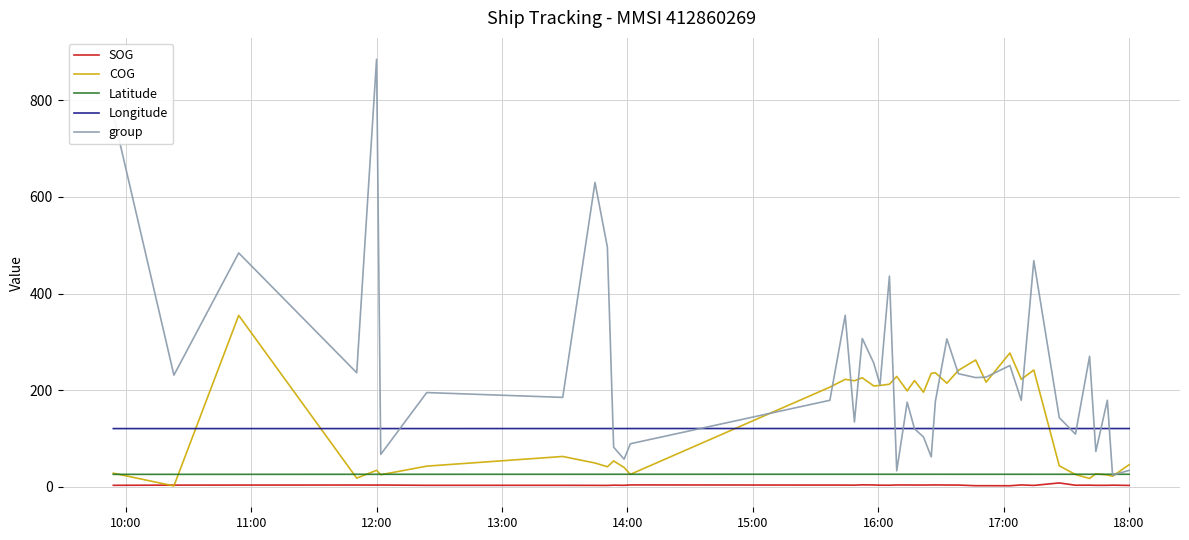

Which series has the largest range (max minus min)?

group